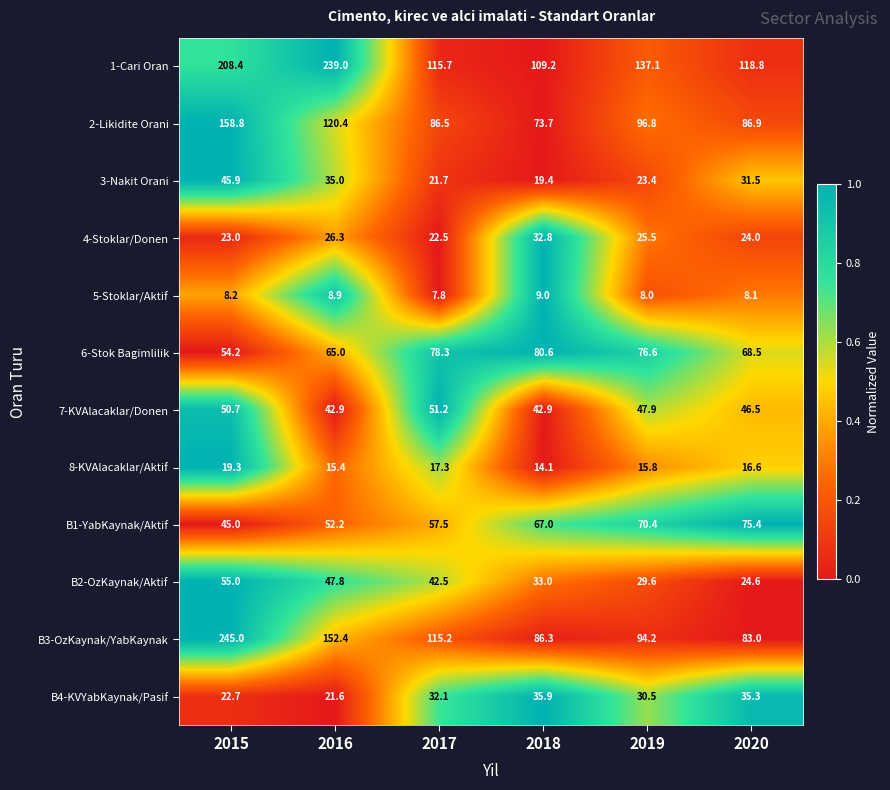

Count the number of categories in the chart.

6